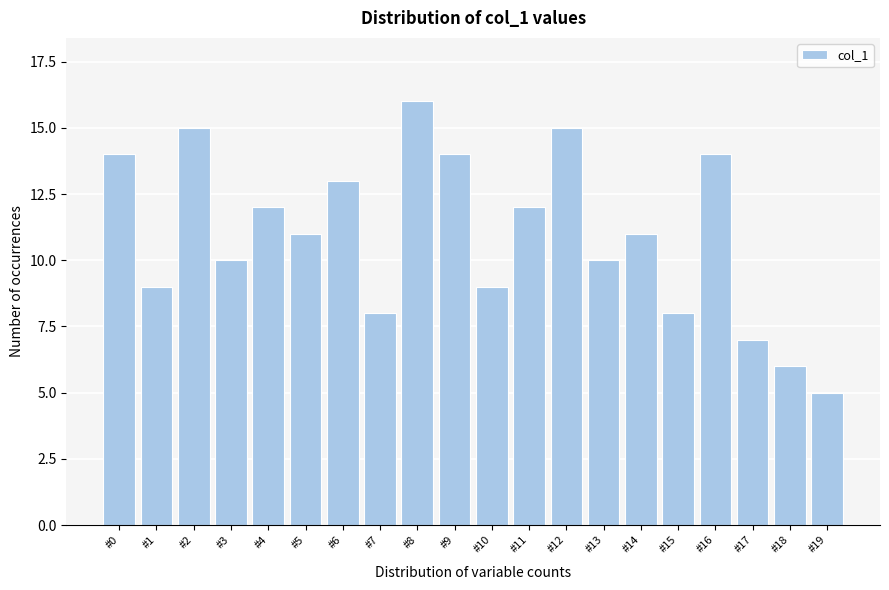

Reading left to right, list all the values displayed in this chart.

#0=14	#1=9	#2=15	#3=10	#4=12	#5=11	#6=13	#7=8	#8=16	#9=14	#10=9	#11=12	#12=15	#13=10	#14=11	#15=8	#16=14	#17=7	#18=6	#19=5